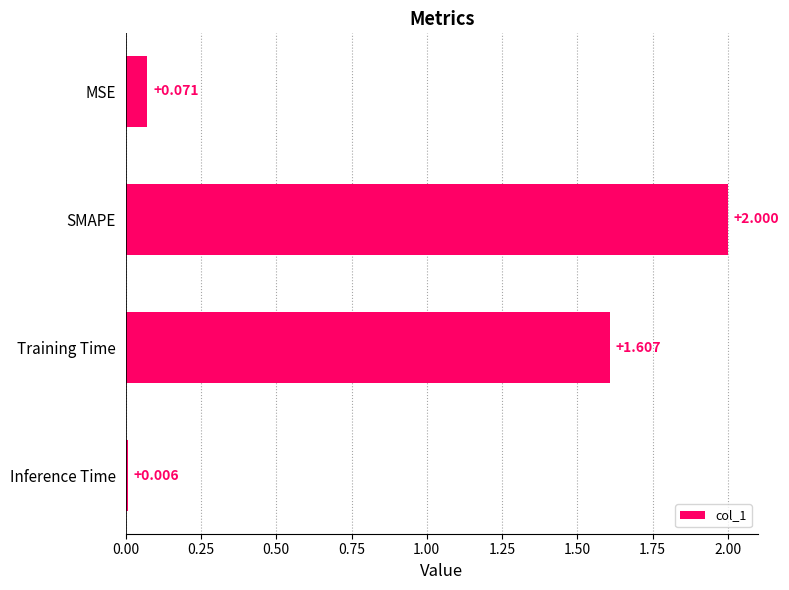

Does the chart contain stacked bars?

No